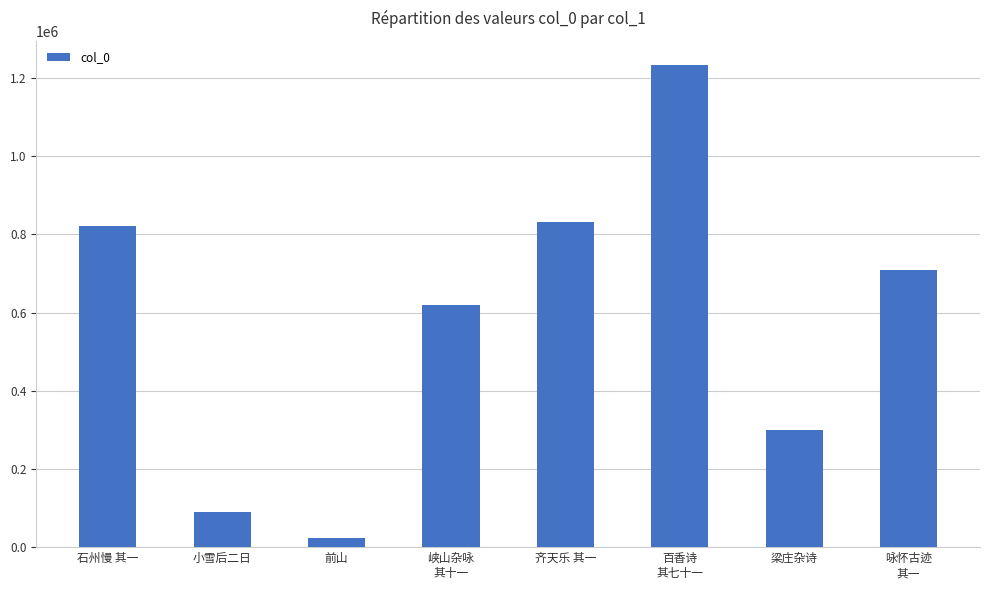

Reading left to right, transcribe all the data shown in this chart.

820960	88867	22454	618428	832735	1233994	300256	710338